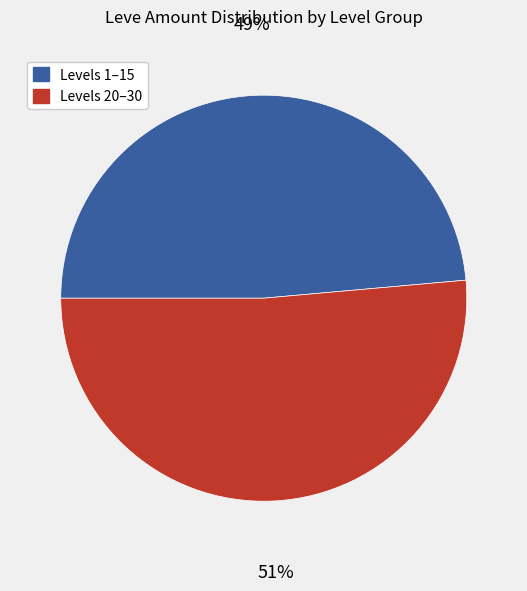

How many segments does this pie chart have?

2